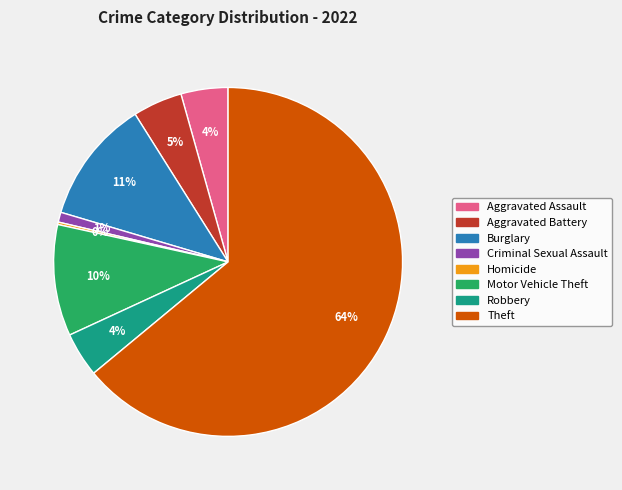

Which slice is the largest?

Theft